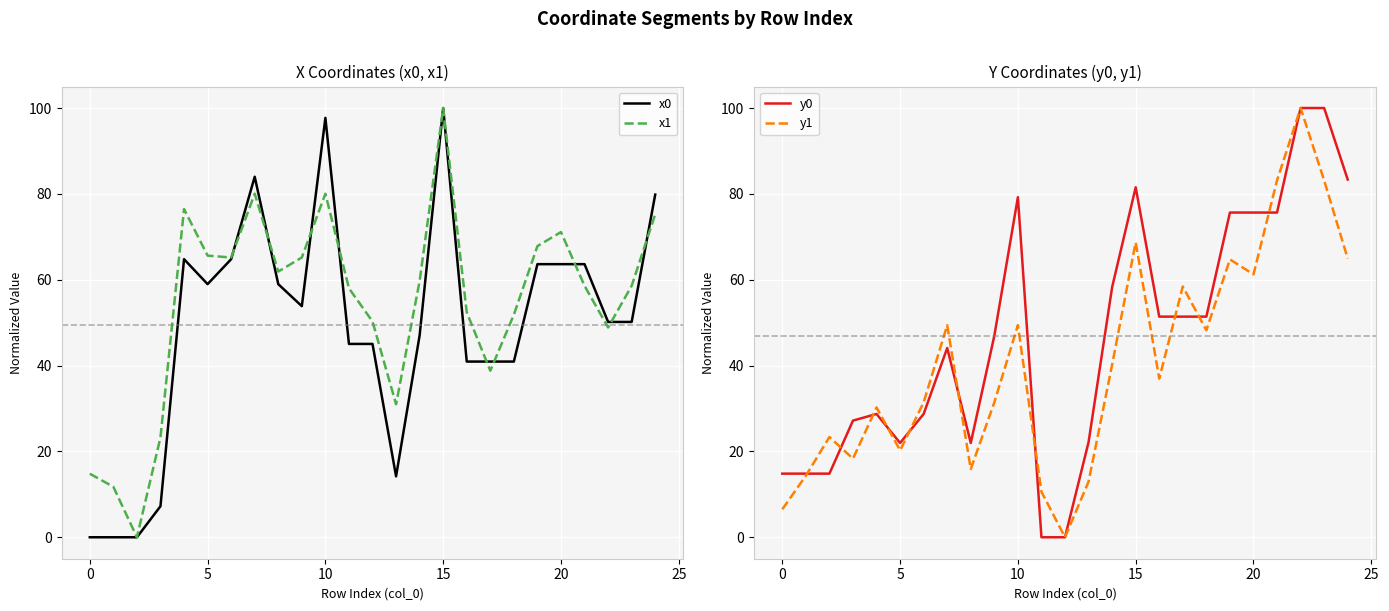

Between 14 and 19, which series saw the biggest shift?

y1